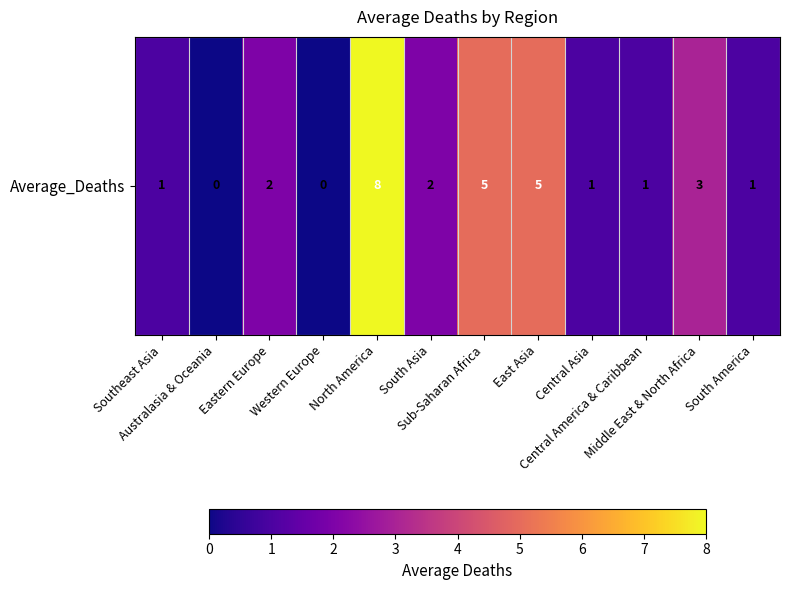

Reading left to right, extract all data points from this chart.

1.0	0.0	2.0	0.0	8.0	2.0	5.0	5.0	1.0	1.0	3.0	1.0